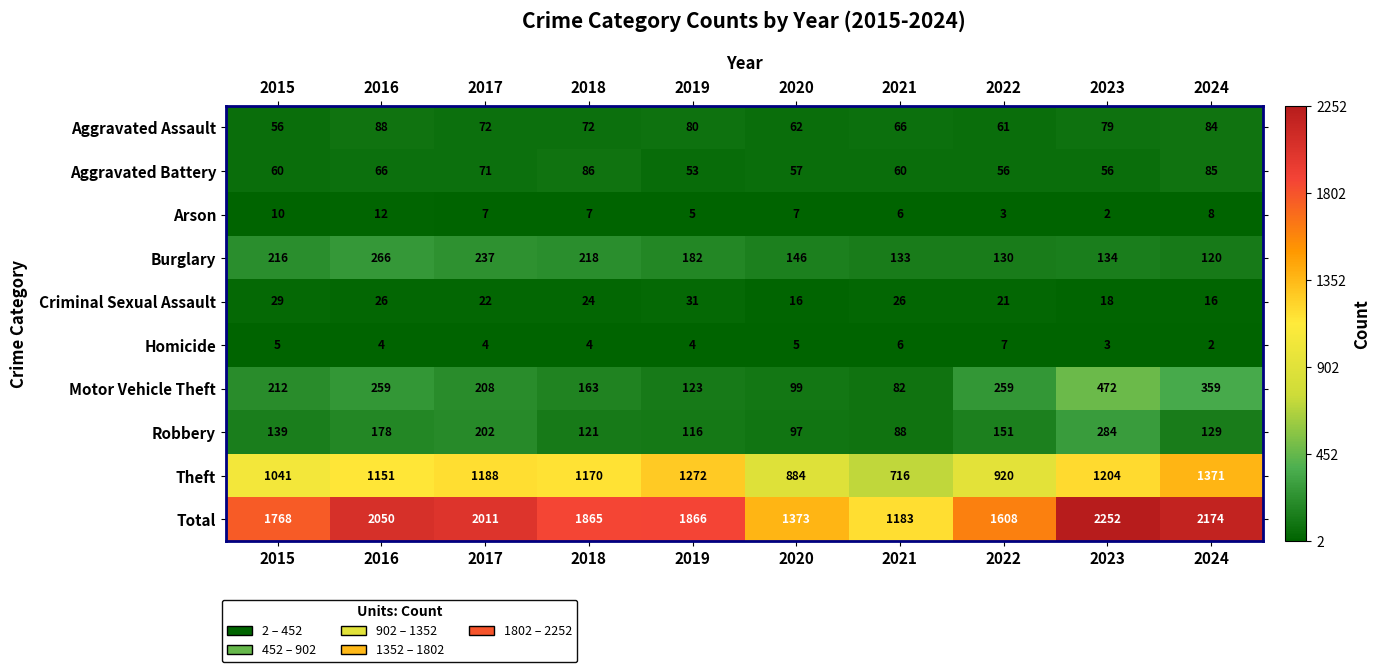

Which series has the largest range (max minus min)?

Total